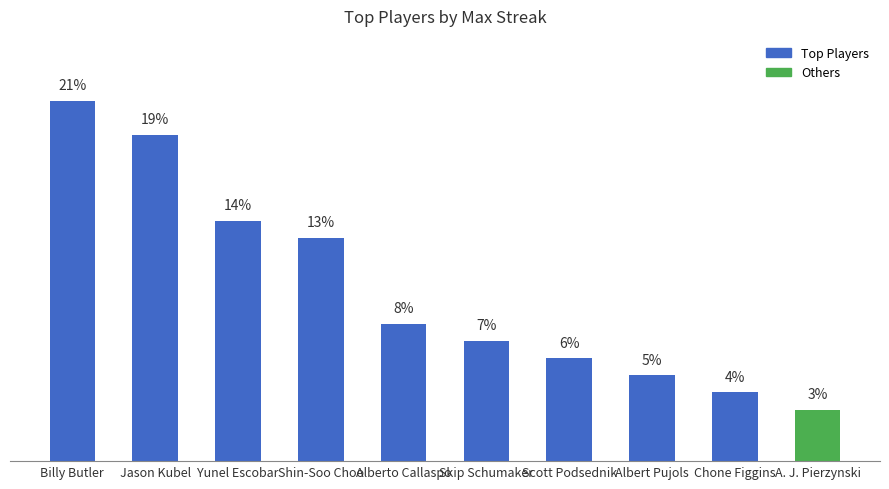

What is the label of the 8th bar from the left?

Albert Pujols